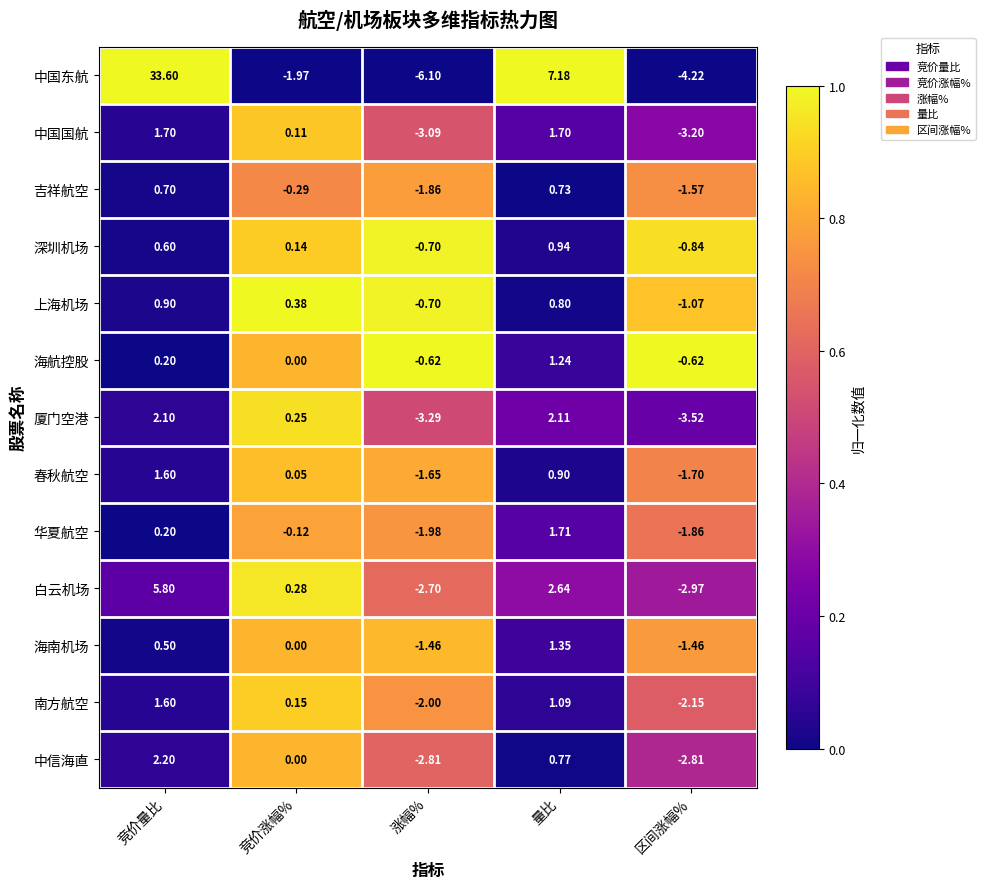

Count the number of data series in this chart.

13